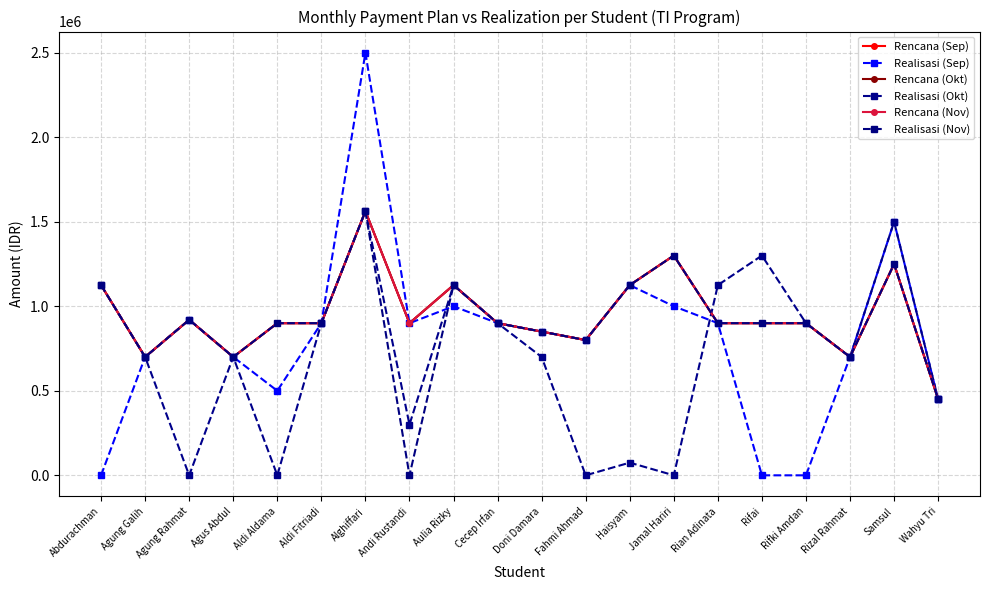

What is the difference between the Realisasi (Nov) values at Doni Damara and Haisyam?

275000